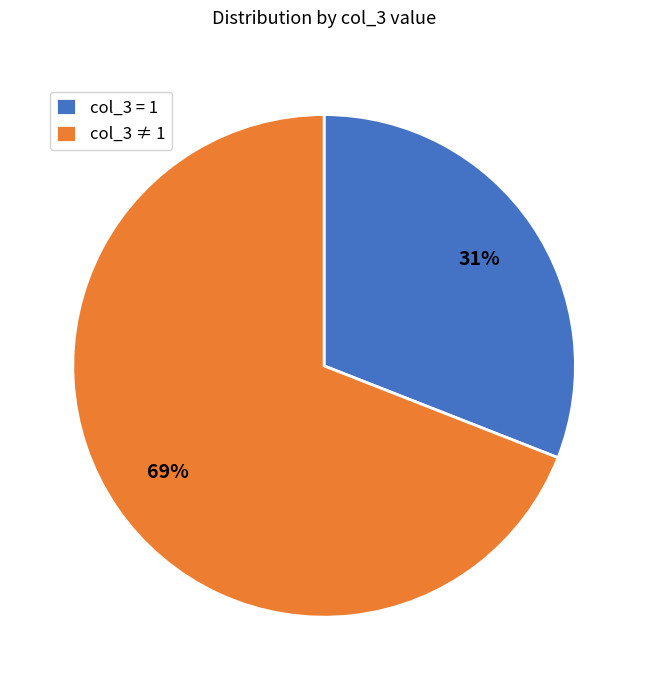

To the nearest percent, what is the difference between the largest and smallest slice percentages?

38%